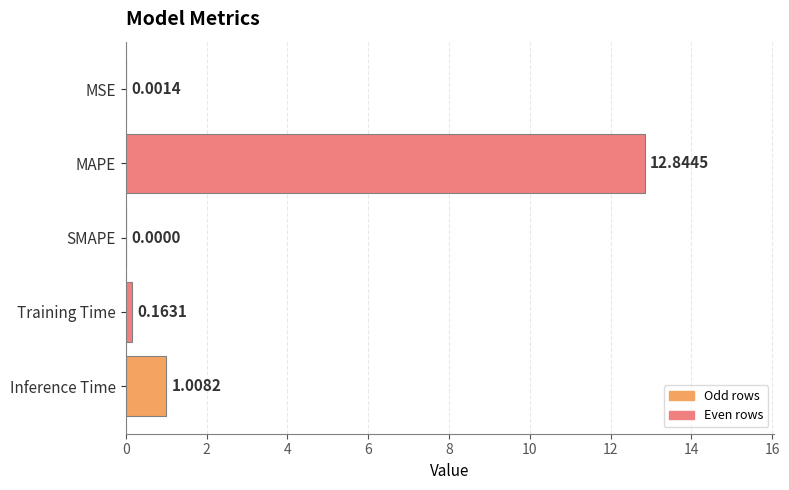

How many data points are above 0?

4